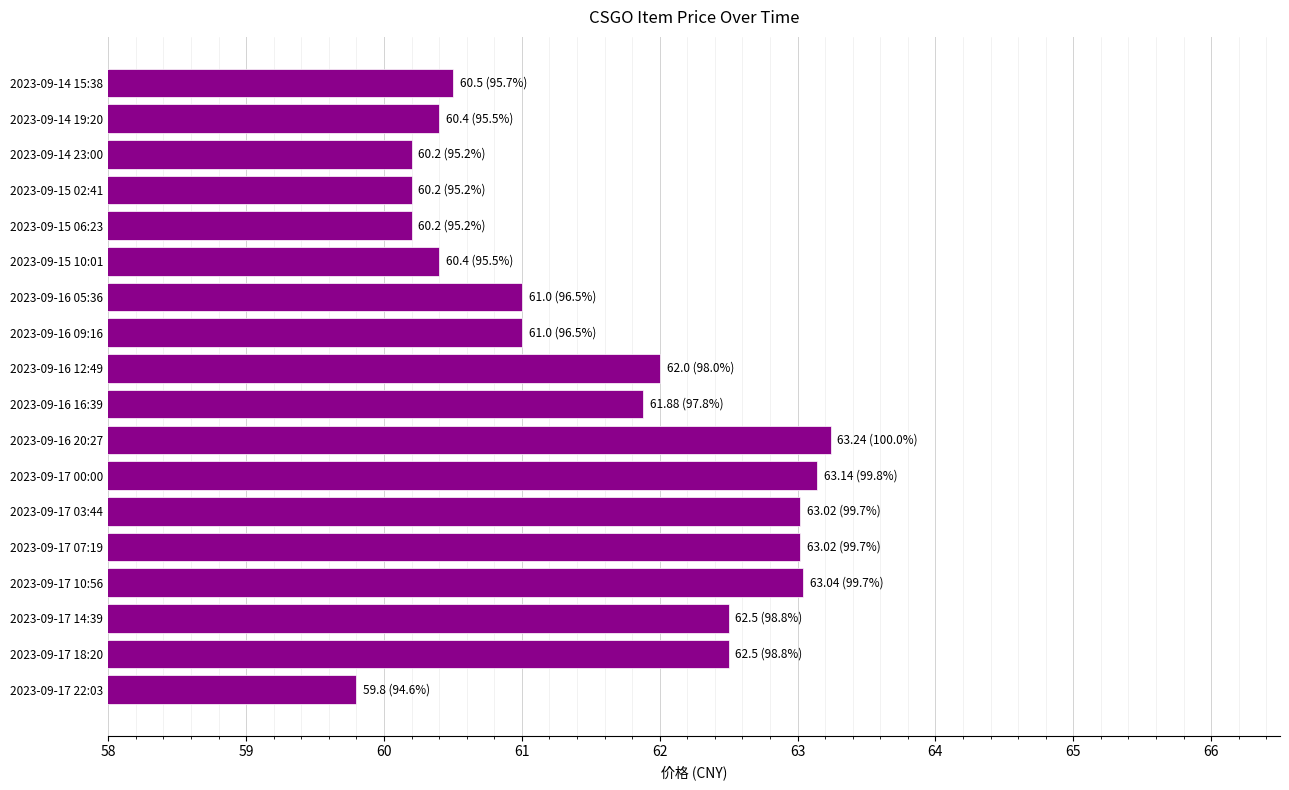

What is the value of the 13th bar from the top?

63.0